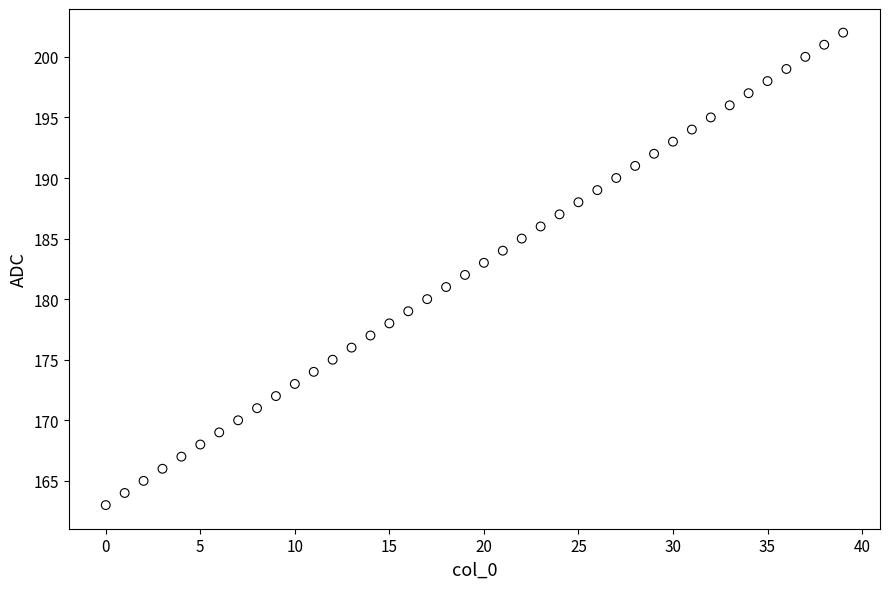

What is the range of Y values (max minus min)?

39